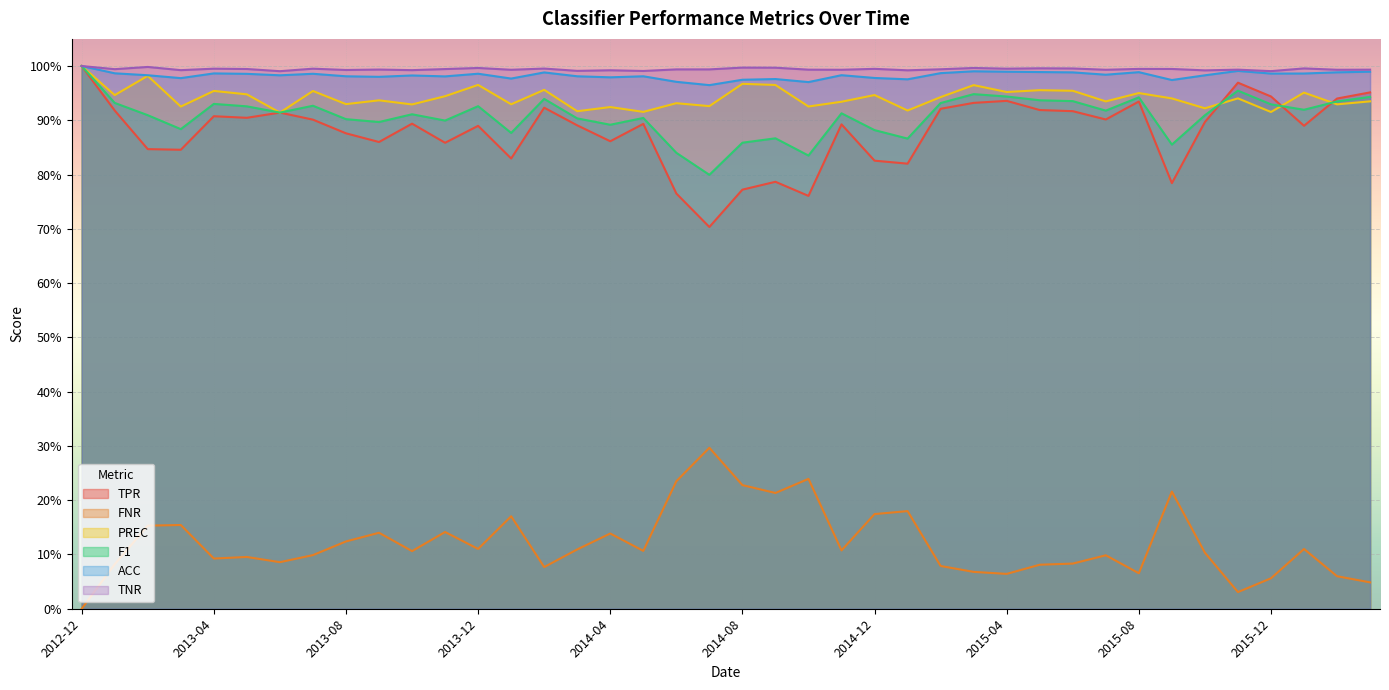

How many interior local peaks does the PREC series have?

15